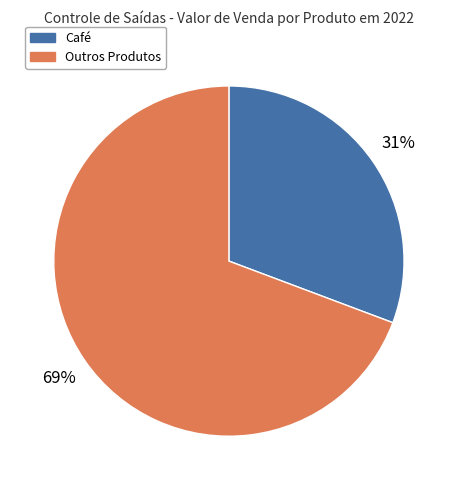

Does any single category account for the majority?

Yes